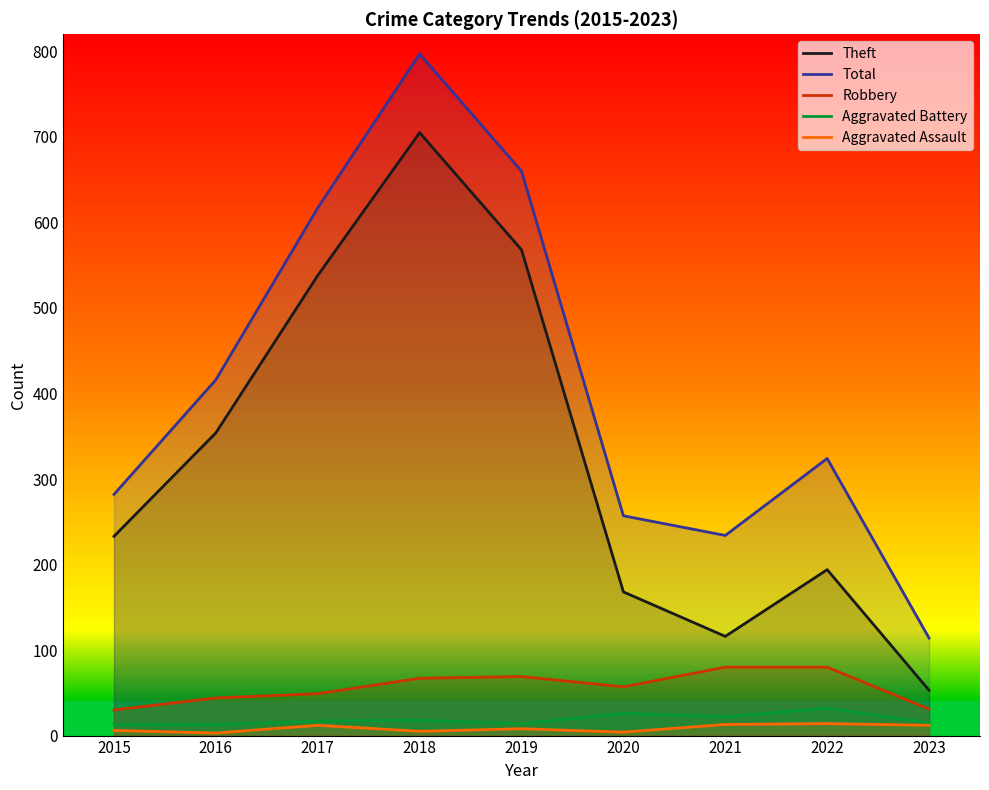

What is the minimum value for Aggravated Battery?

13